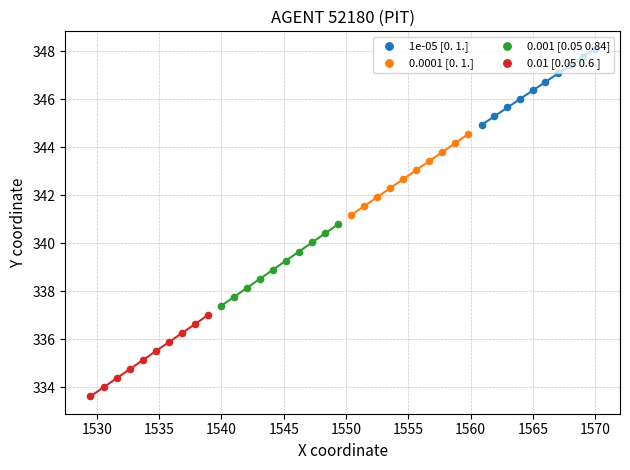

Which series contains the highest Y value?

1e-05 [0. 1.]